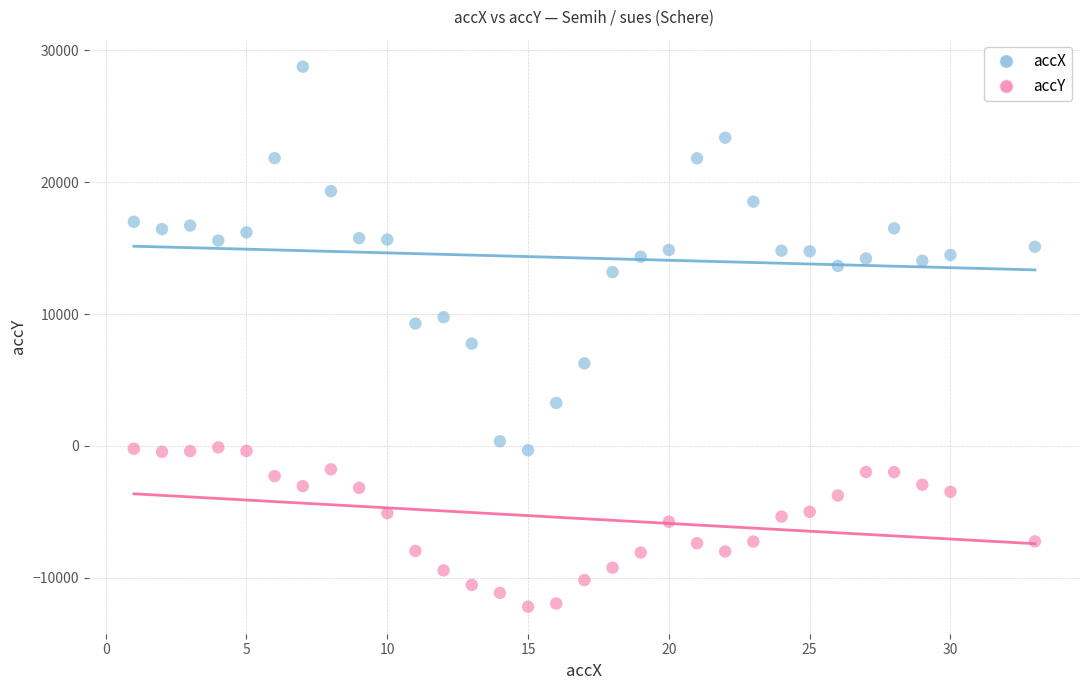

Across all series, what Y value is closest to 8280?

7756